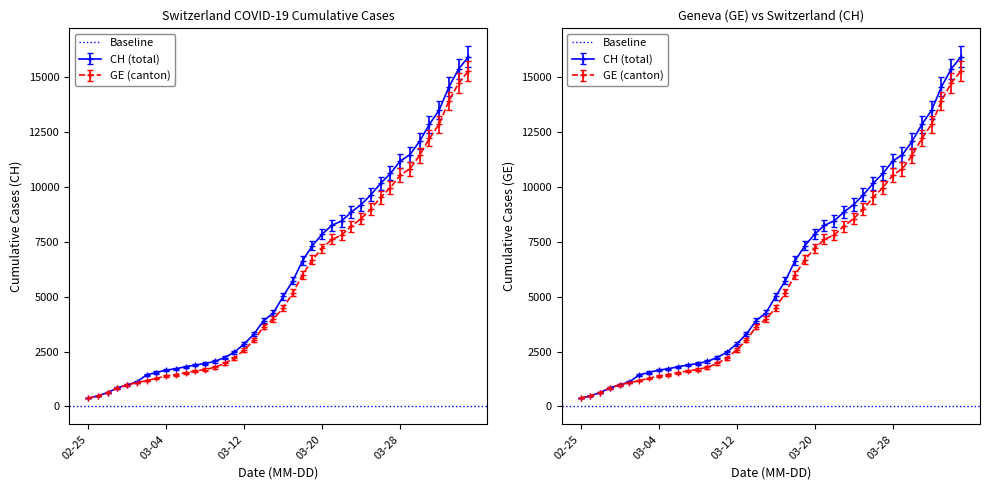

How many data points in CH are less than 5012?

20